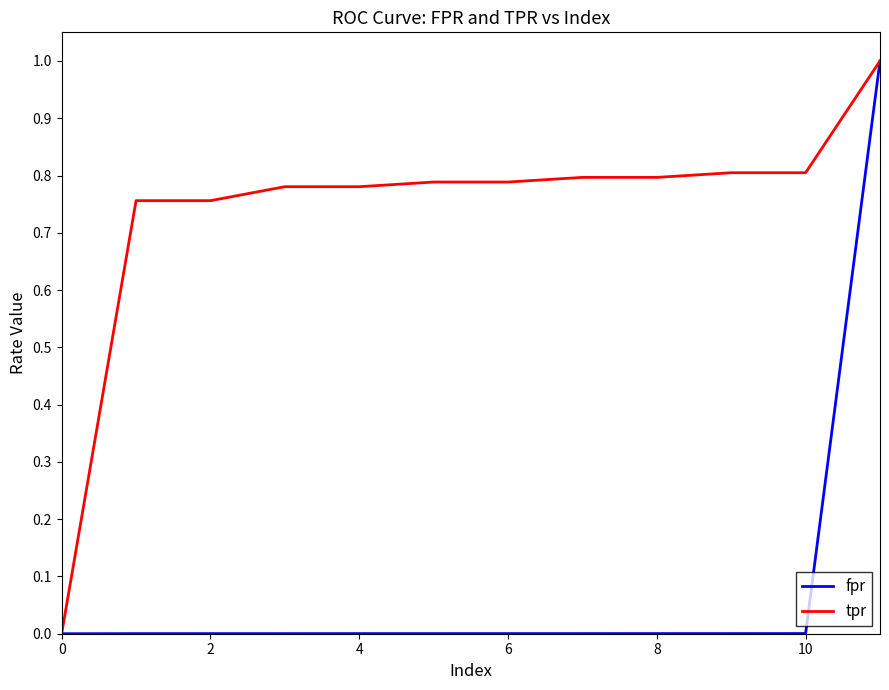

What is the highest value of the fpr series?

1.0